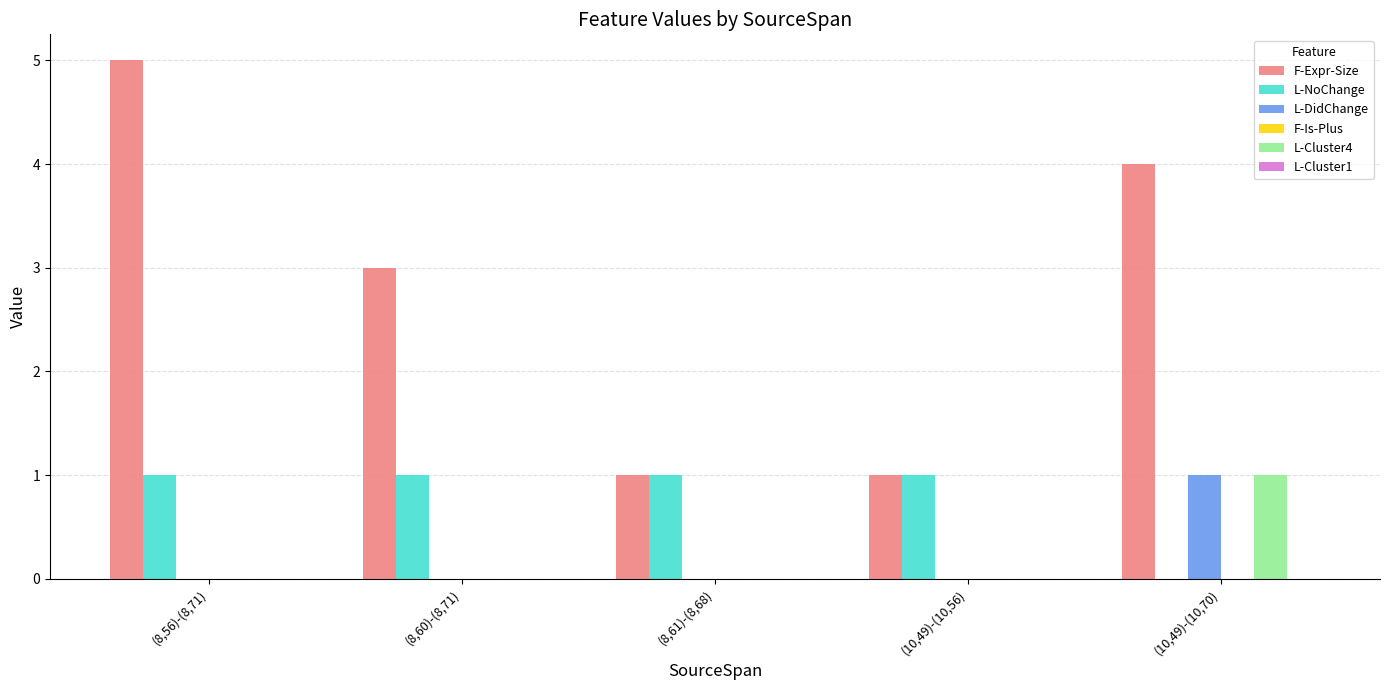

Which category has the highest value in the L-DidChange series?

(10,49)-(10,70)